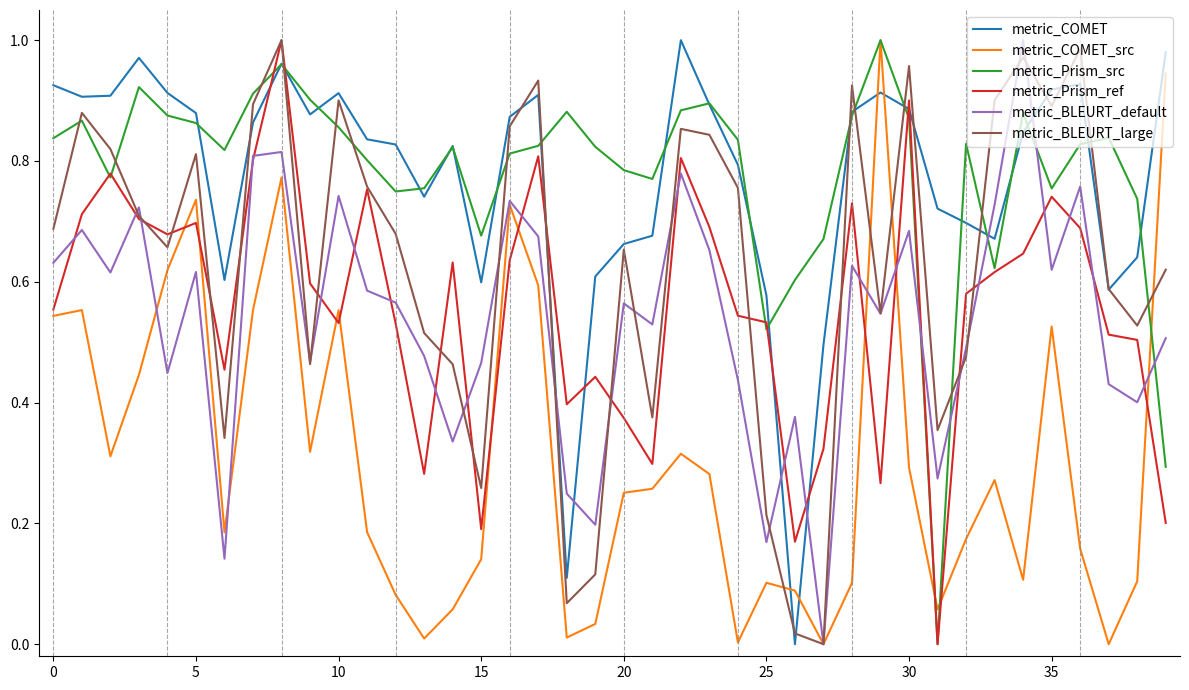

How many times do metric_COMET_src and metric_COMET cross each other?

4